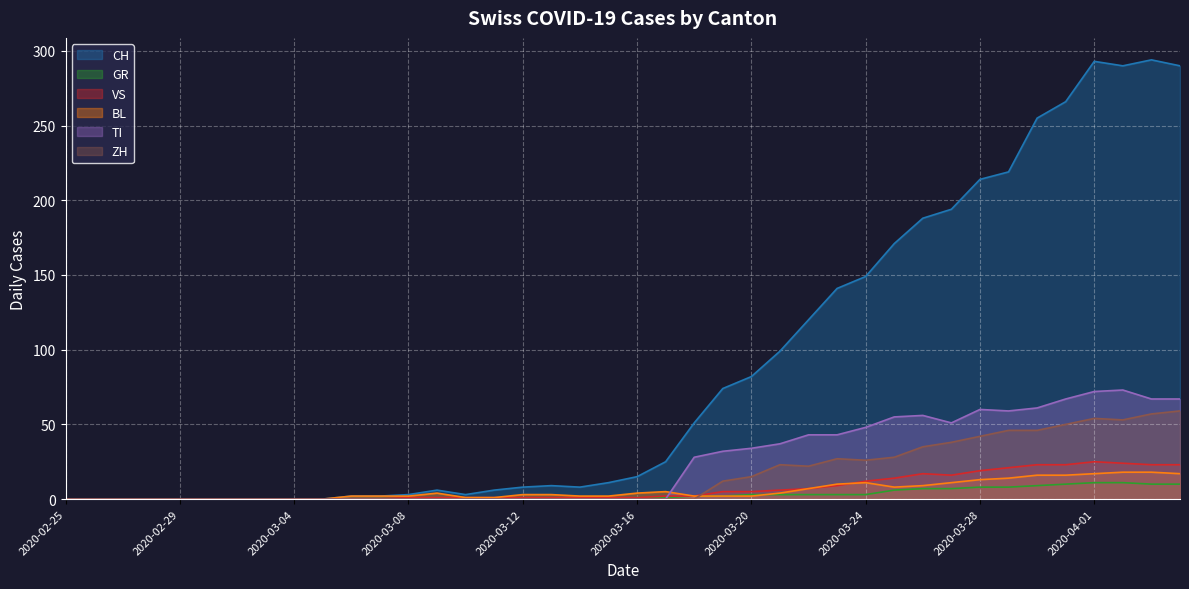

What is the difference between the maximum and second lowest values in the GR series?

11